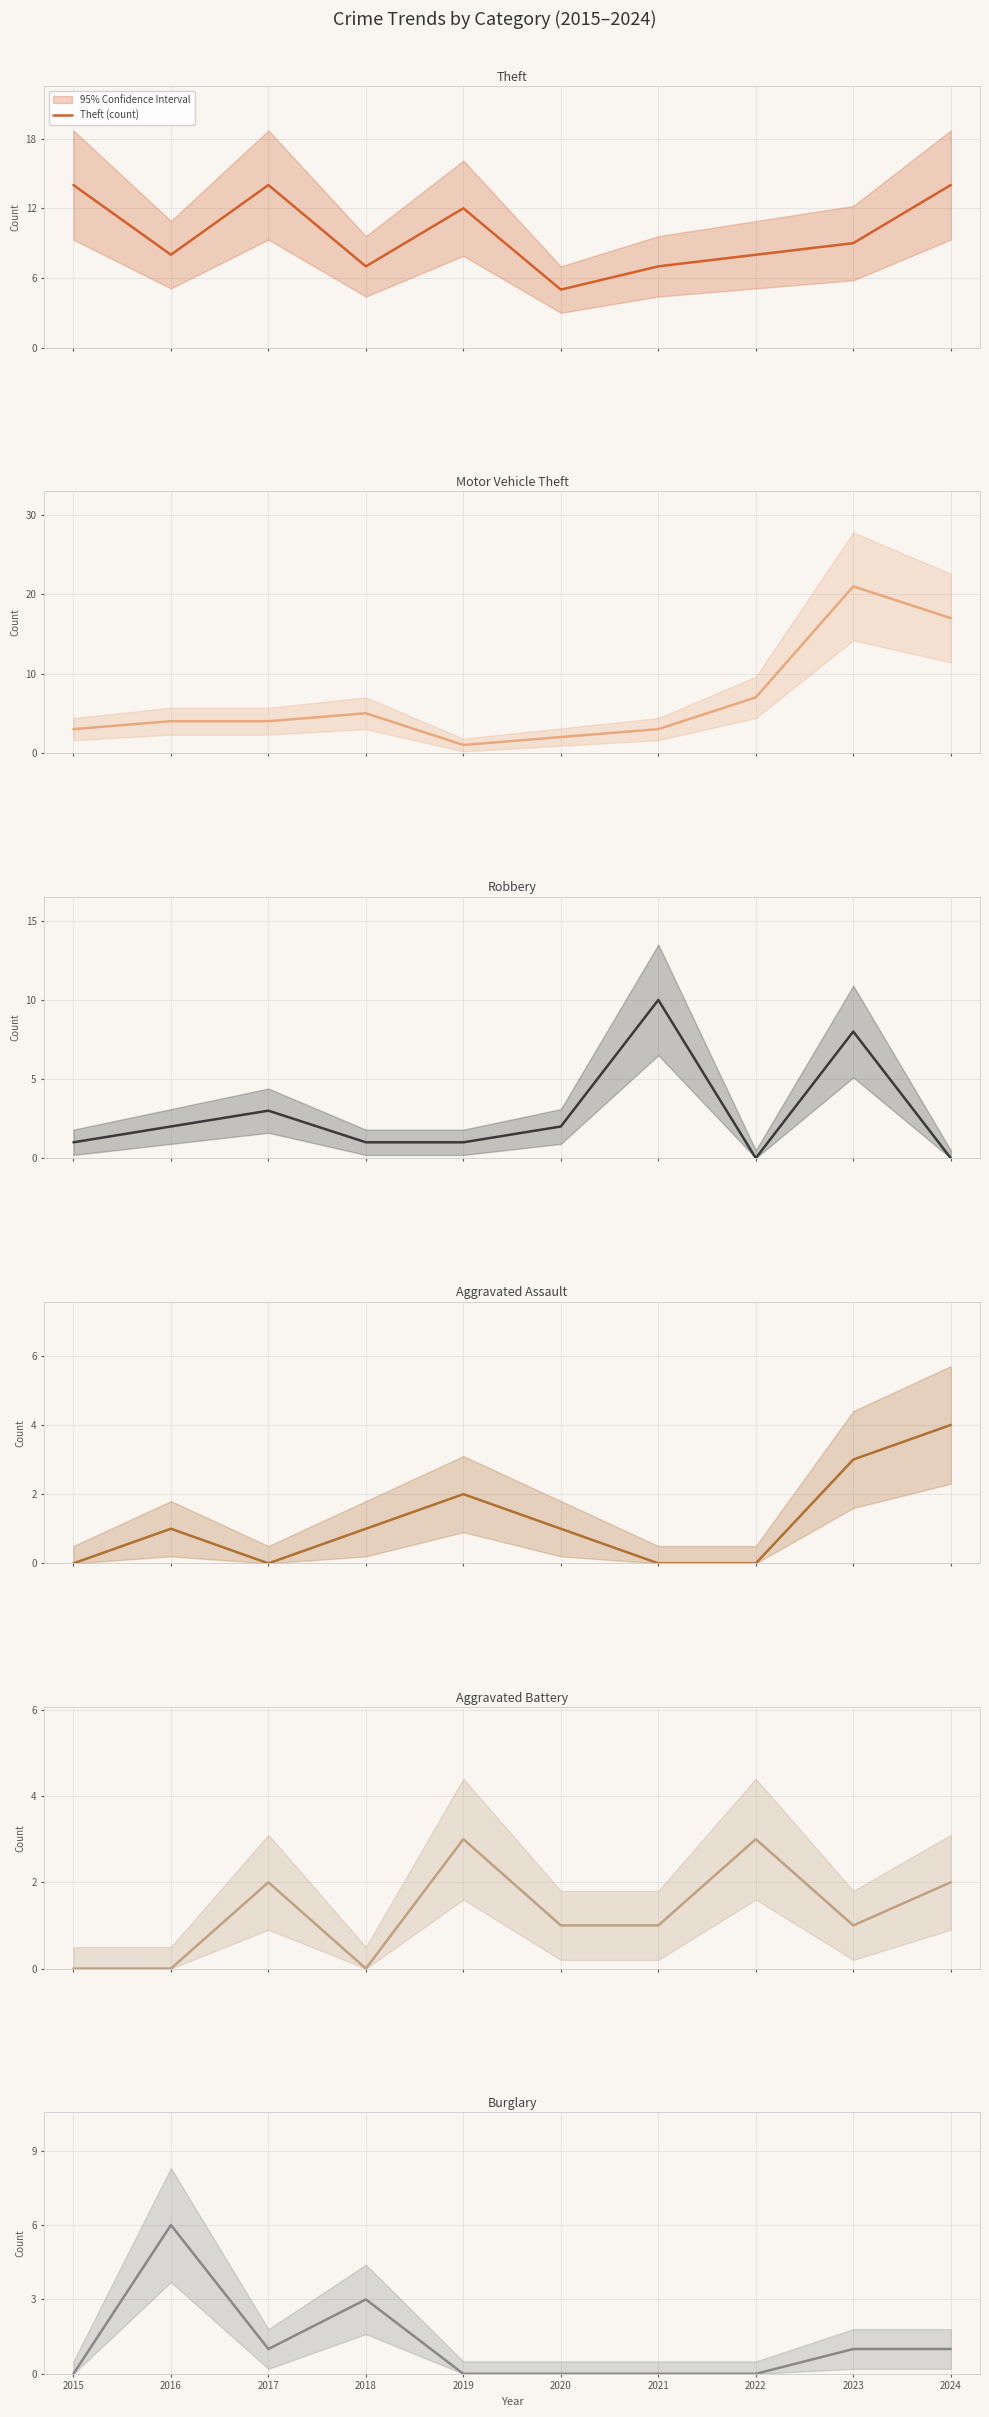

After their last crossing, which series has the higher values: Motor Vehicle Theft (count) or Theft (count)?

Motor Vehicle Theft (count)